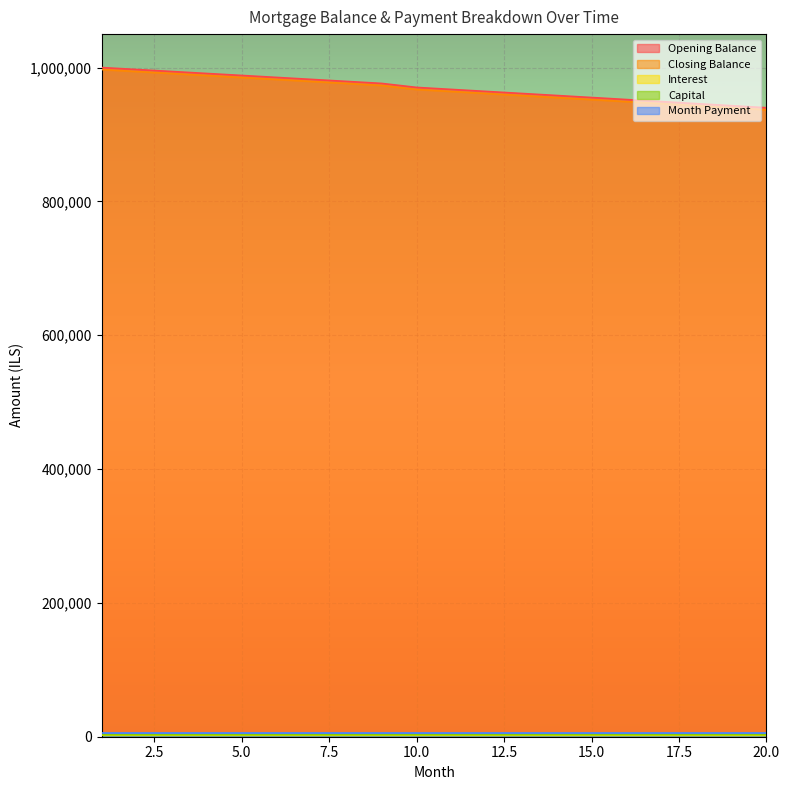

Which has a higher value, 20 or 6?

6